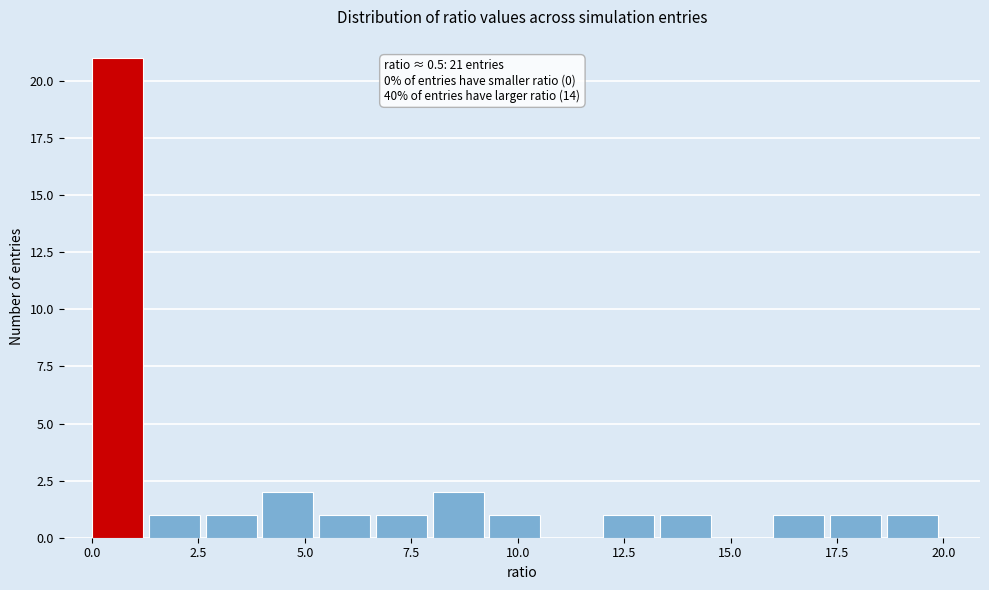

Read against the x-axis, roughly where is the centre of the tallest bar?

0.5